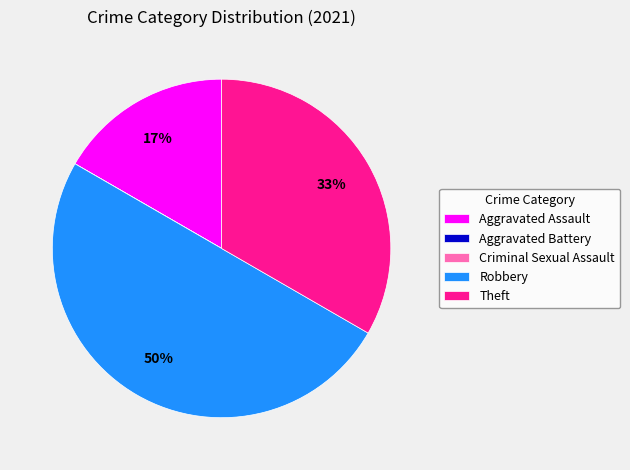

Approximately how many times larger is the value at Robbery compared to Theft?

1.5